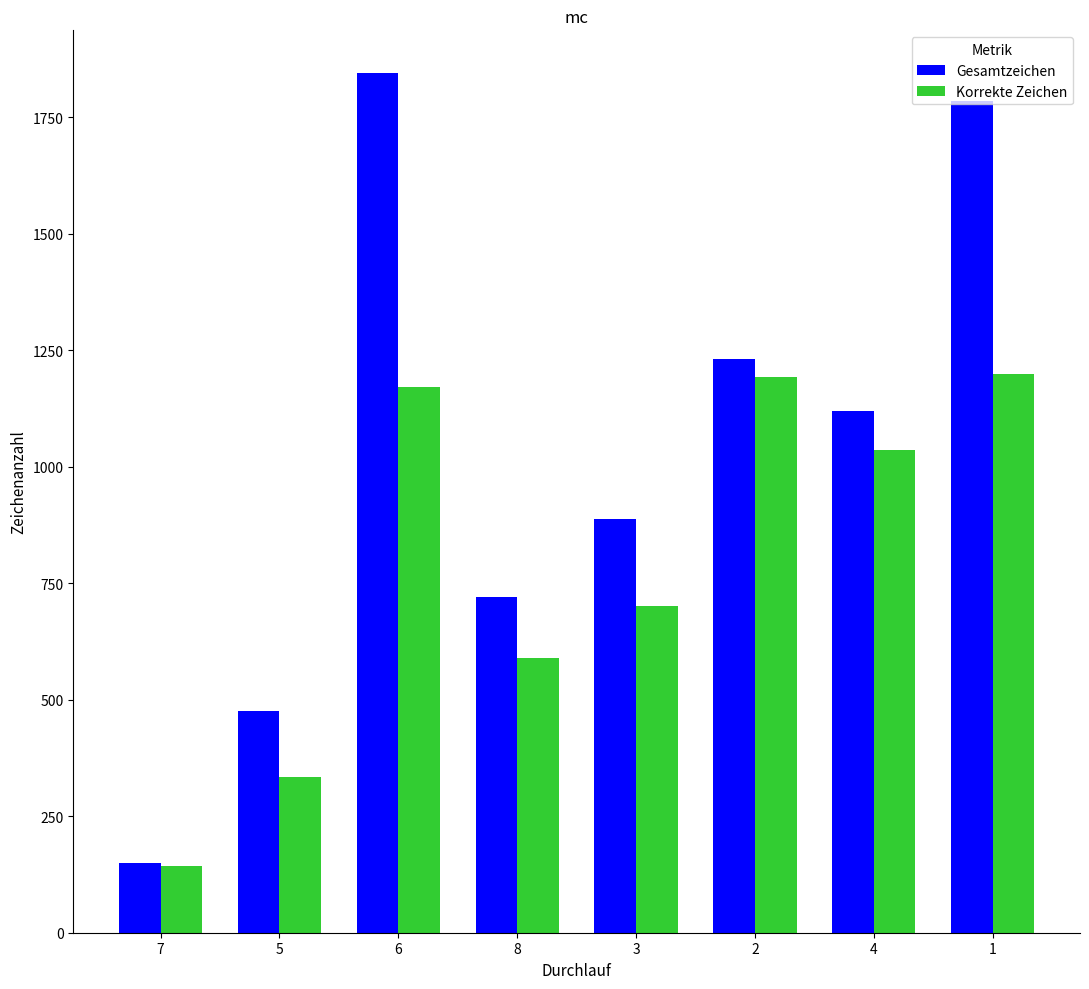

What is the minimum value shown in the chart?

144